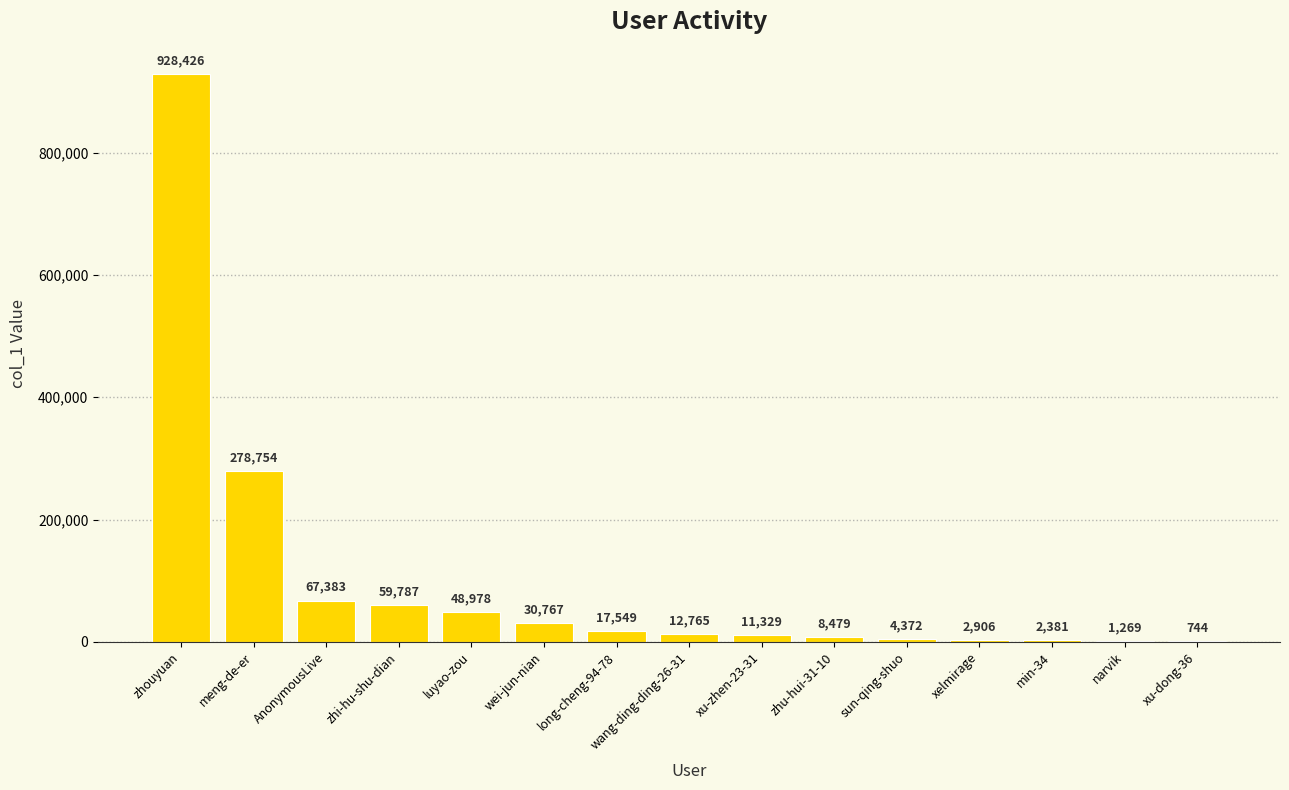

The chart shows a value of 2906 at xelmirage. True or false?

True